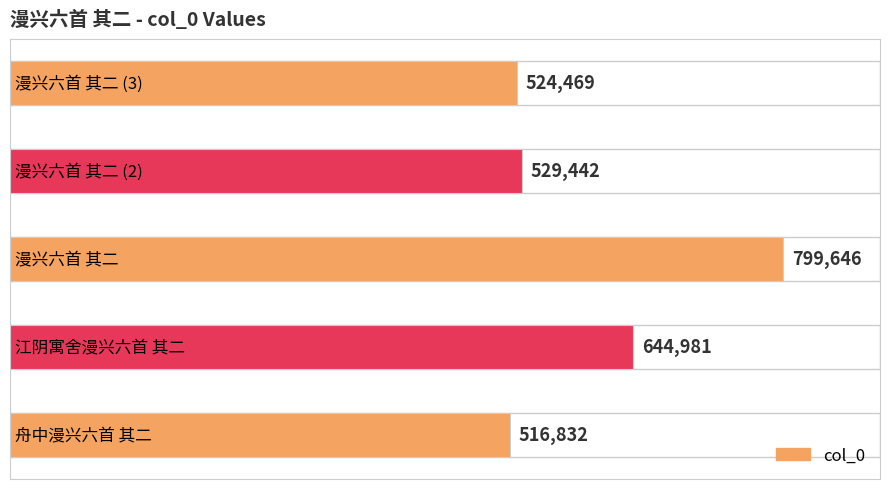

List the labels in order of value, largest first.

2, 1, 3, 4, 0